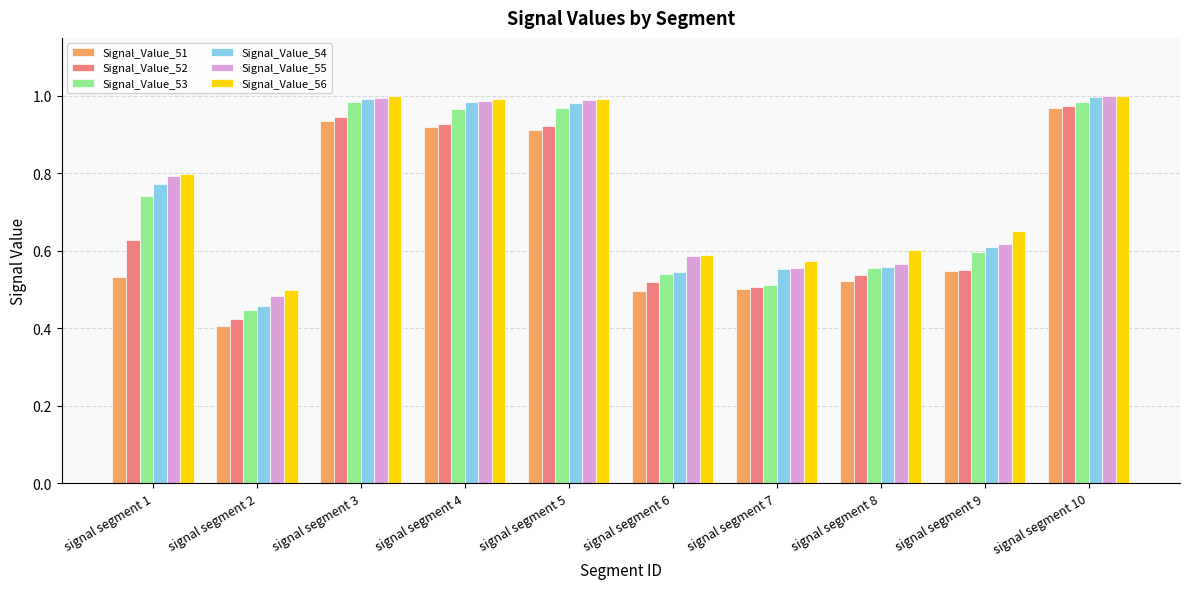

What is the spread (max minus min) of values at signal segment 5?

0.1